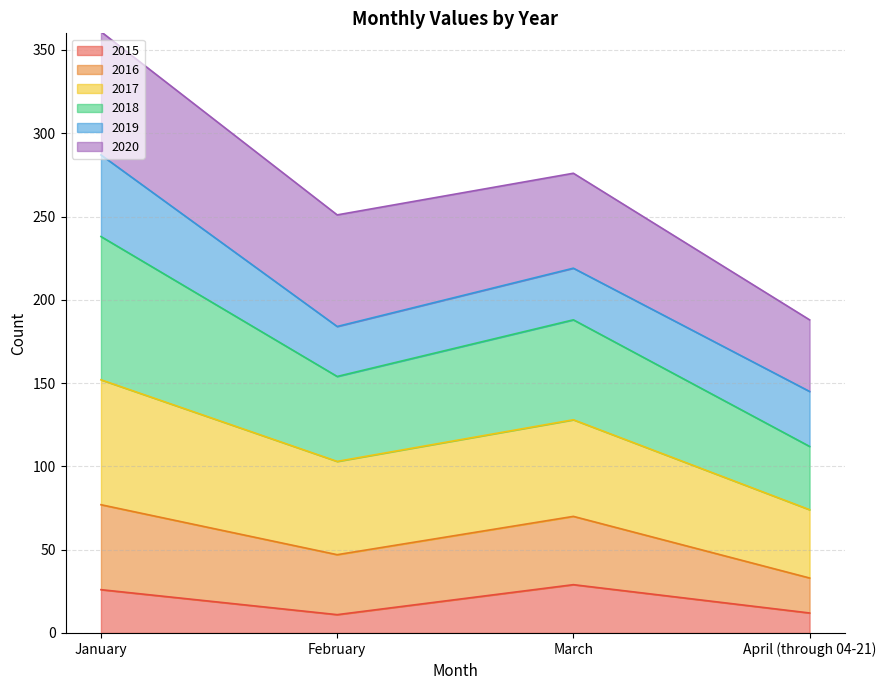

At which label is 2015 closest to 20?

January